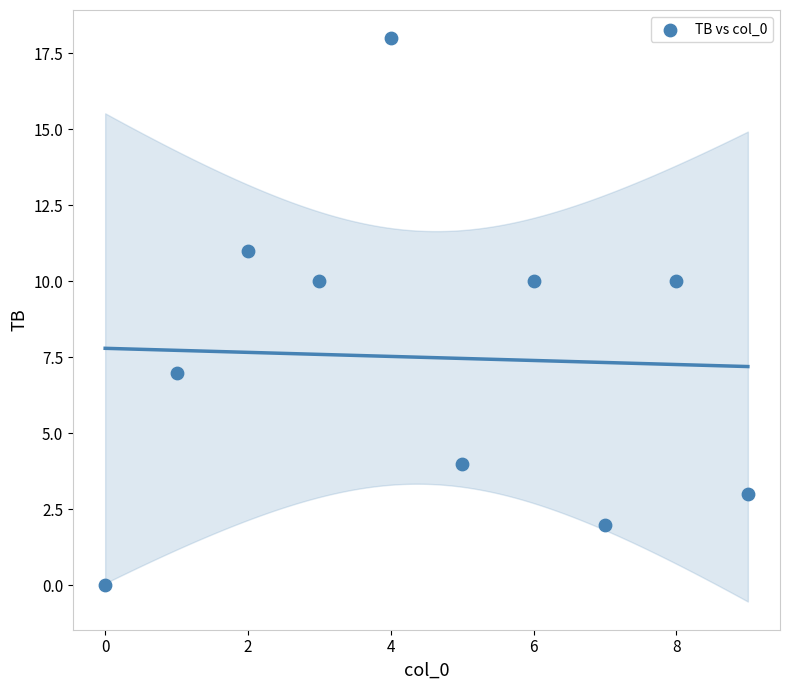

What is the range of Y values (max minus min)?

18